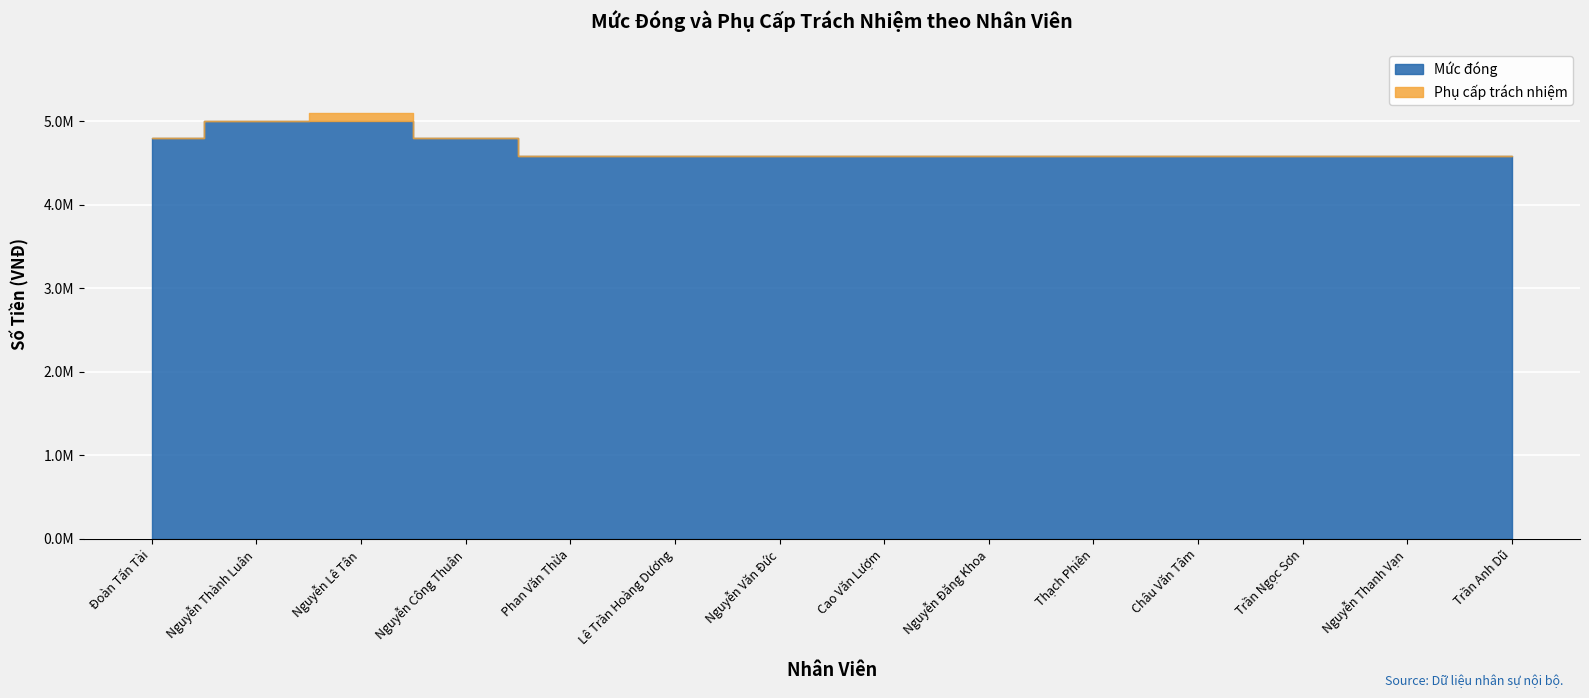

Reading left to right, extract all data points from this chart.

Mức đóng: 4800000	5000000	5000000	4800000	4577000	4577000	4577000	4577000	4577000	4577000	4577000	4577000	4577000	4577000
Phụ cấp trách nhiệm: 0	0	100000	0	0	0	0	0	0	0	0	0	0	0